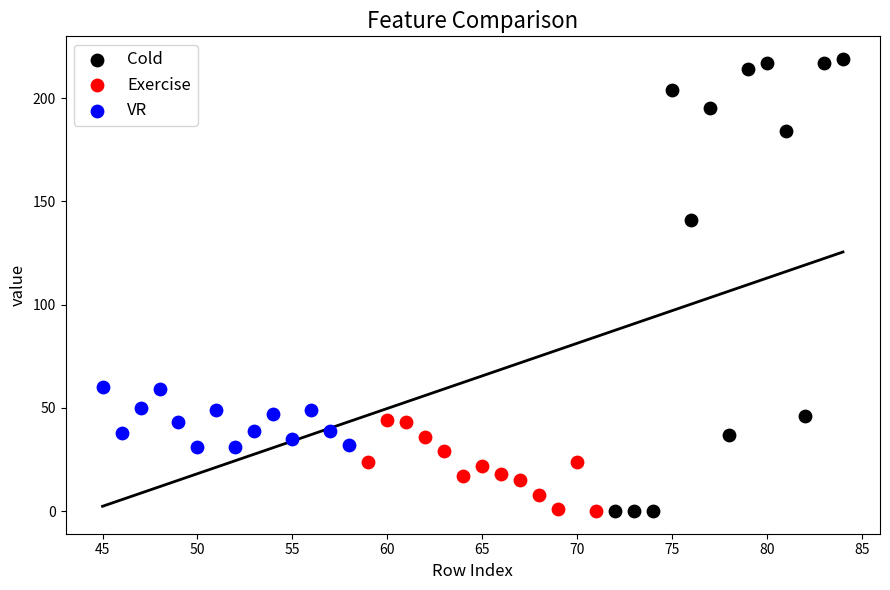

Which series reaches the maximum Y coordinate?

Cold